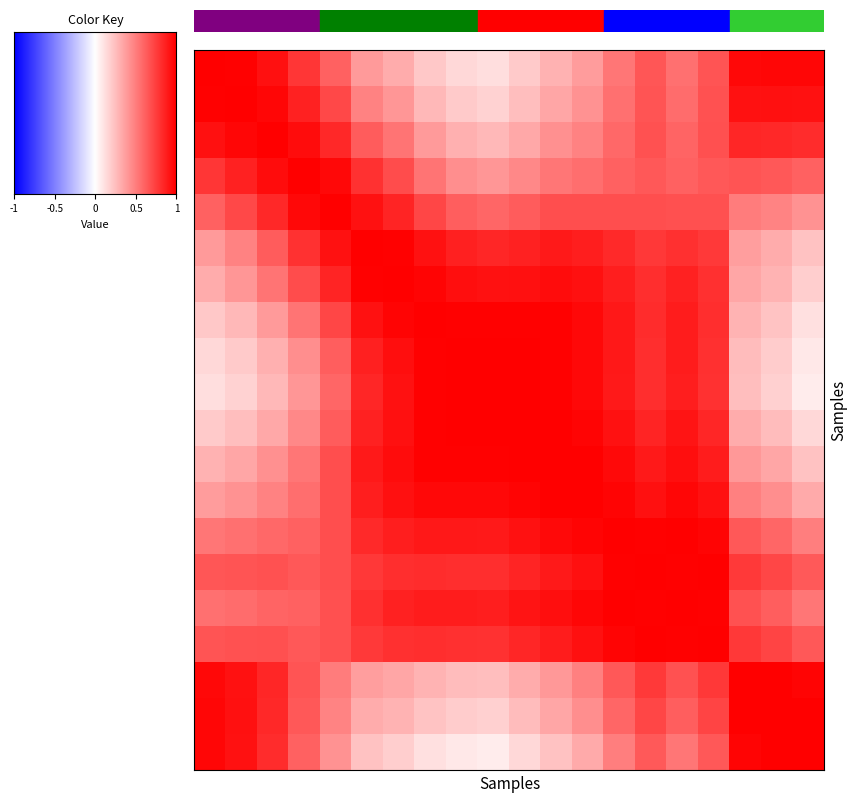

At how many categories does at least one series exceed 0?

20